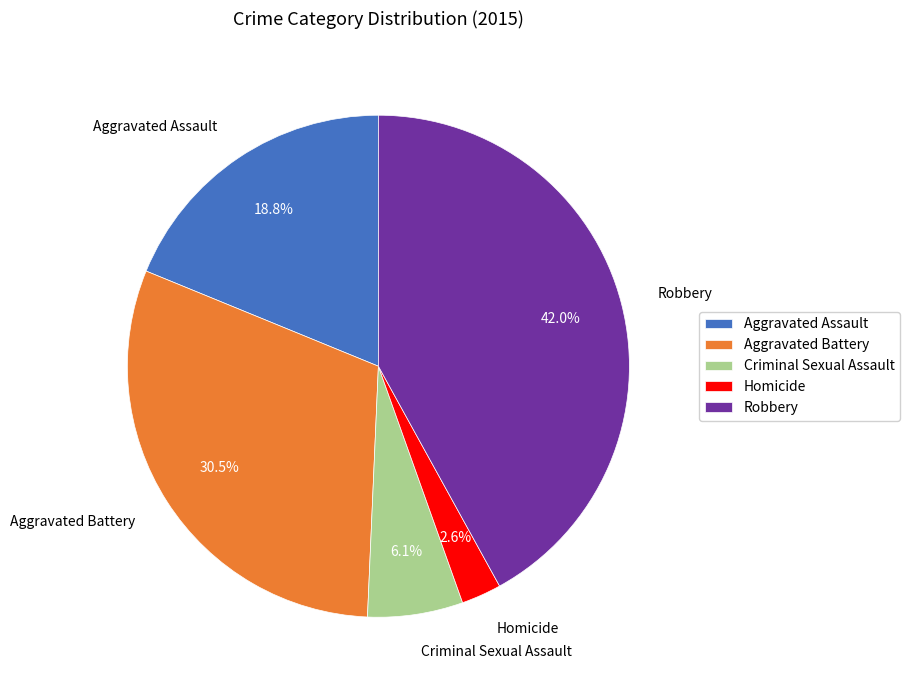

To the nearest percent, what is the combined percentage of Homicide and Criminal Sexual Assault?

9%